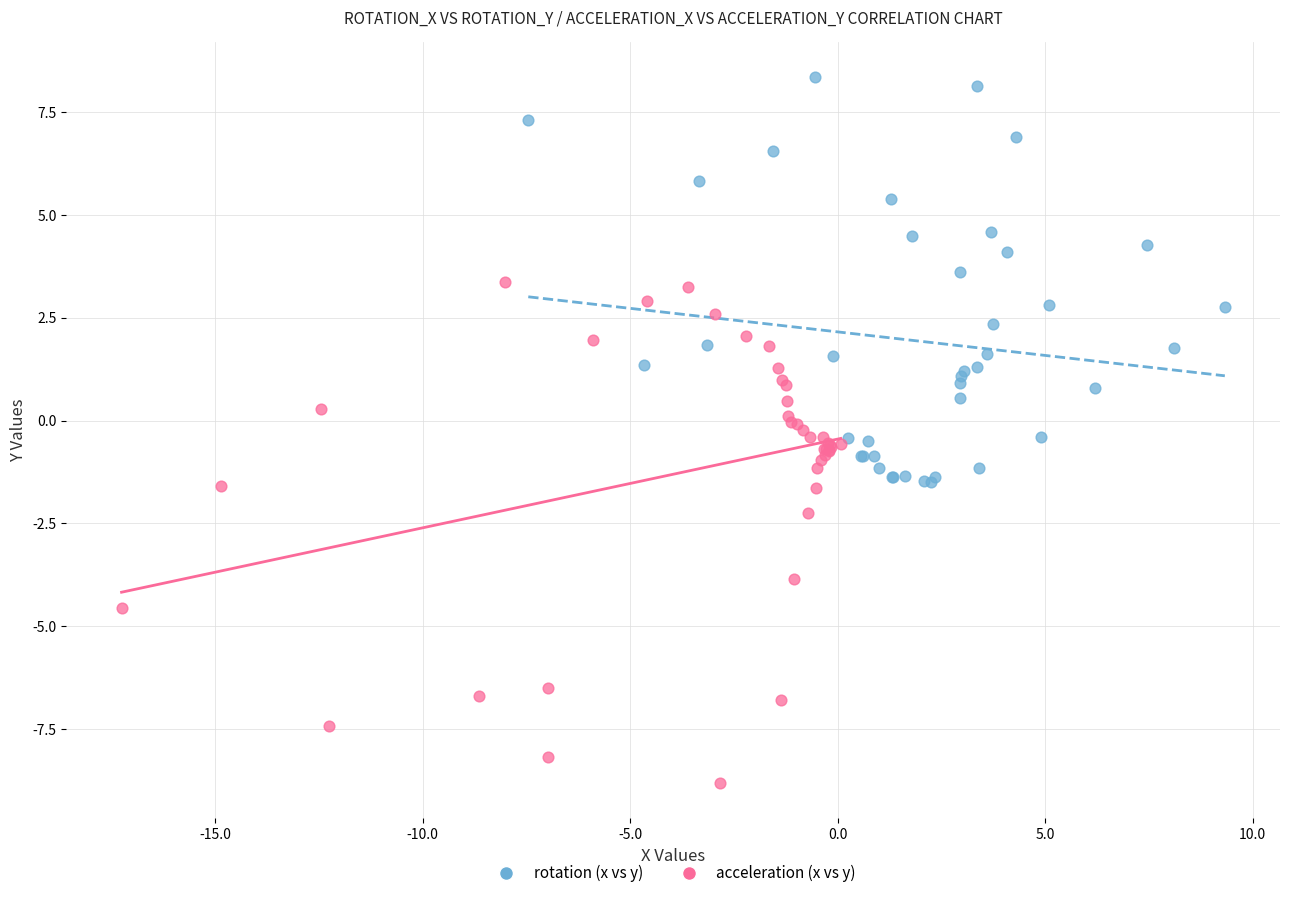

What are all the series names shown in the legend?

rotation (x vs y), acceleration (x vs y)